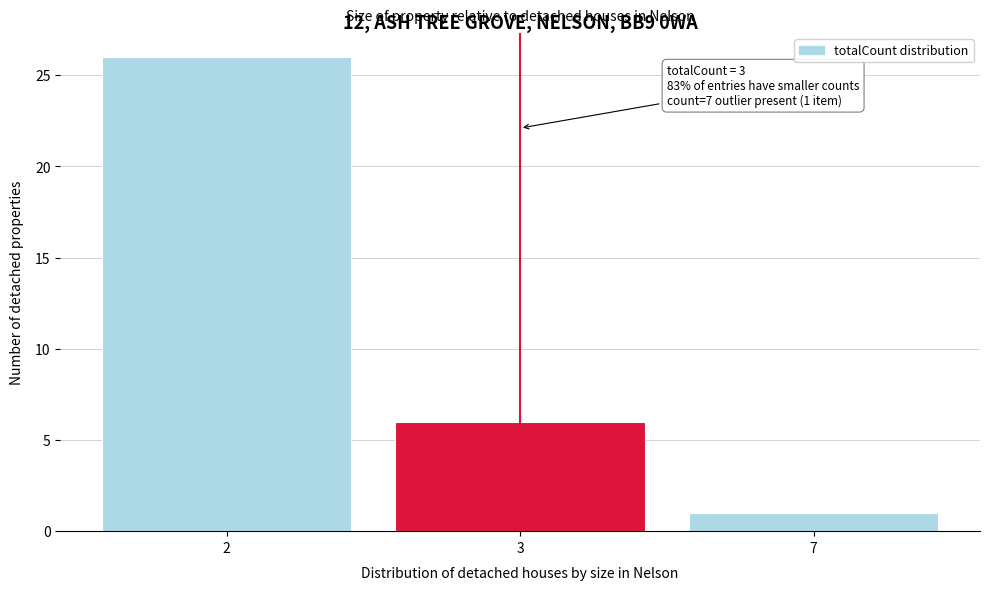

Reading left to right, transcribe all the data shown in this chart.

26	6	1